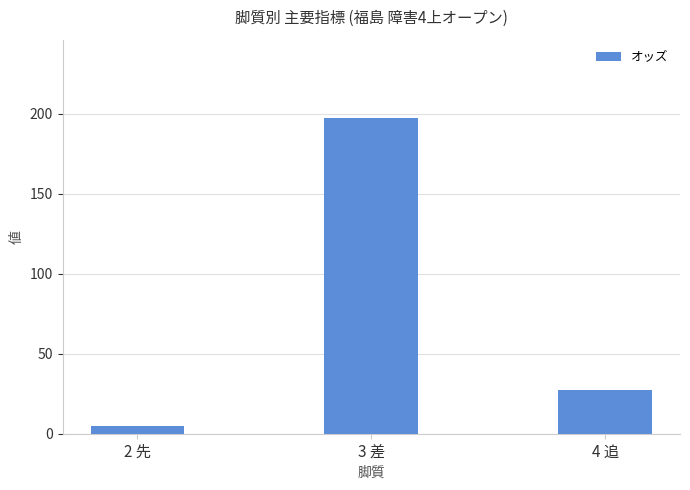

Reading left to right, list all the values displayed in this chart.

4.9	196.9	27.1